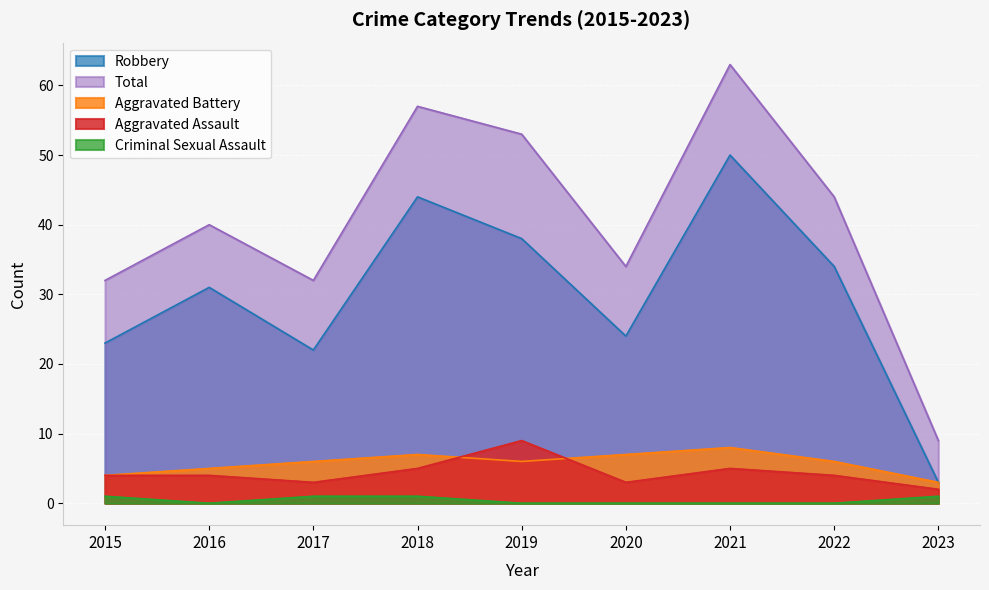

How many lines are shown in the chart?

5